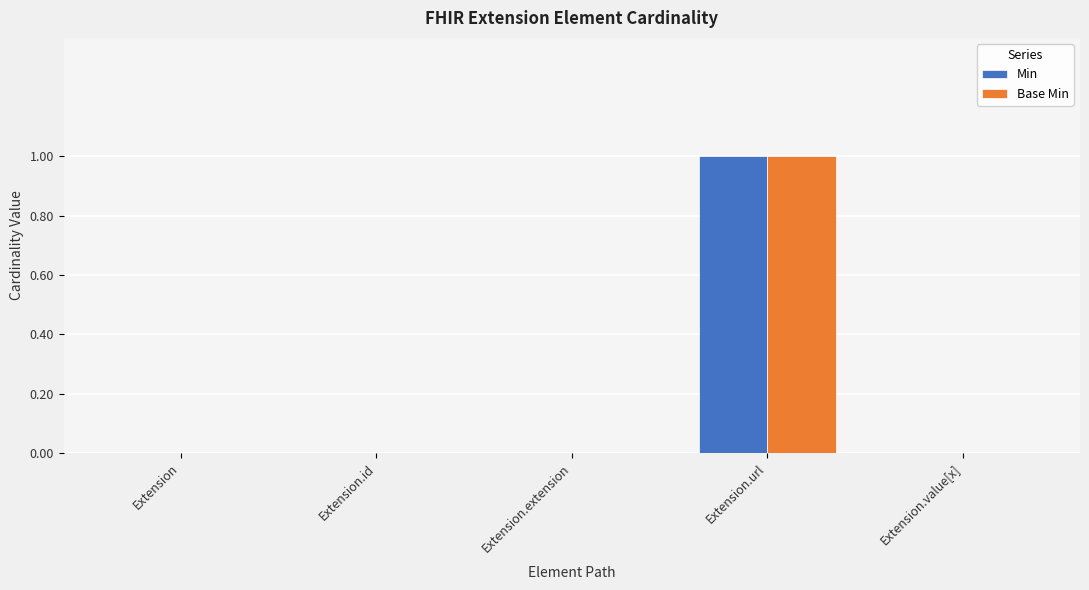

Which label corresponds to the largest value in the chart?

Extension.url